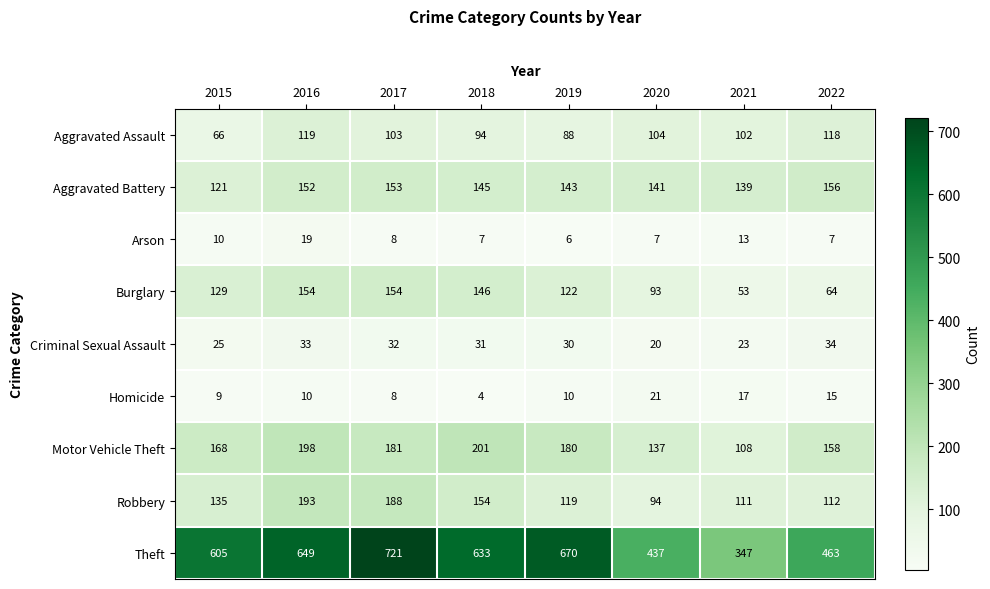

What is the smallest value displayed?

4